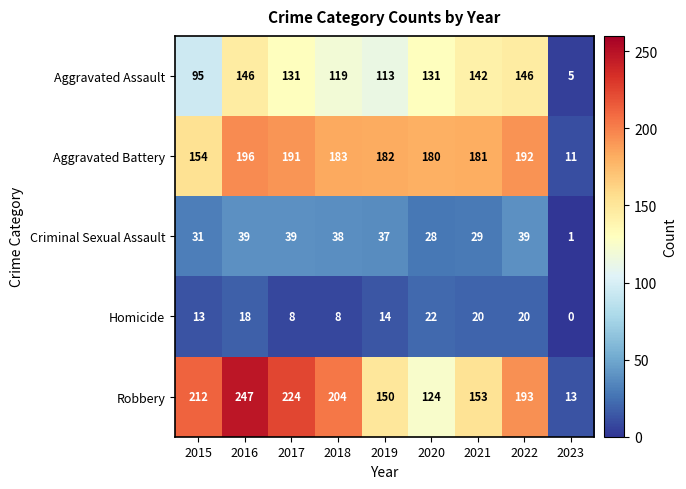

Between 2020 and 2022, which series saw the biggest shift?

Robbery